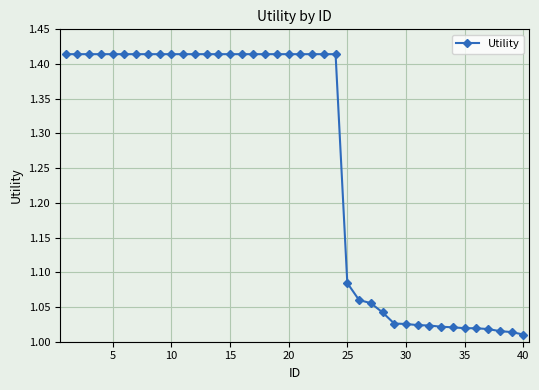

What is the difference between the maximum and second lowest values?

0.4